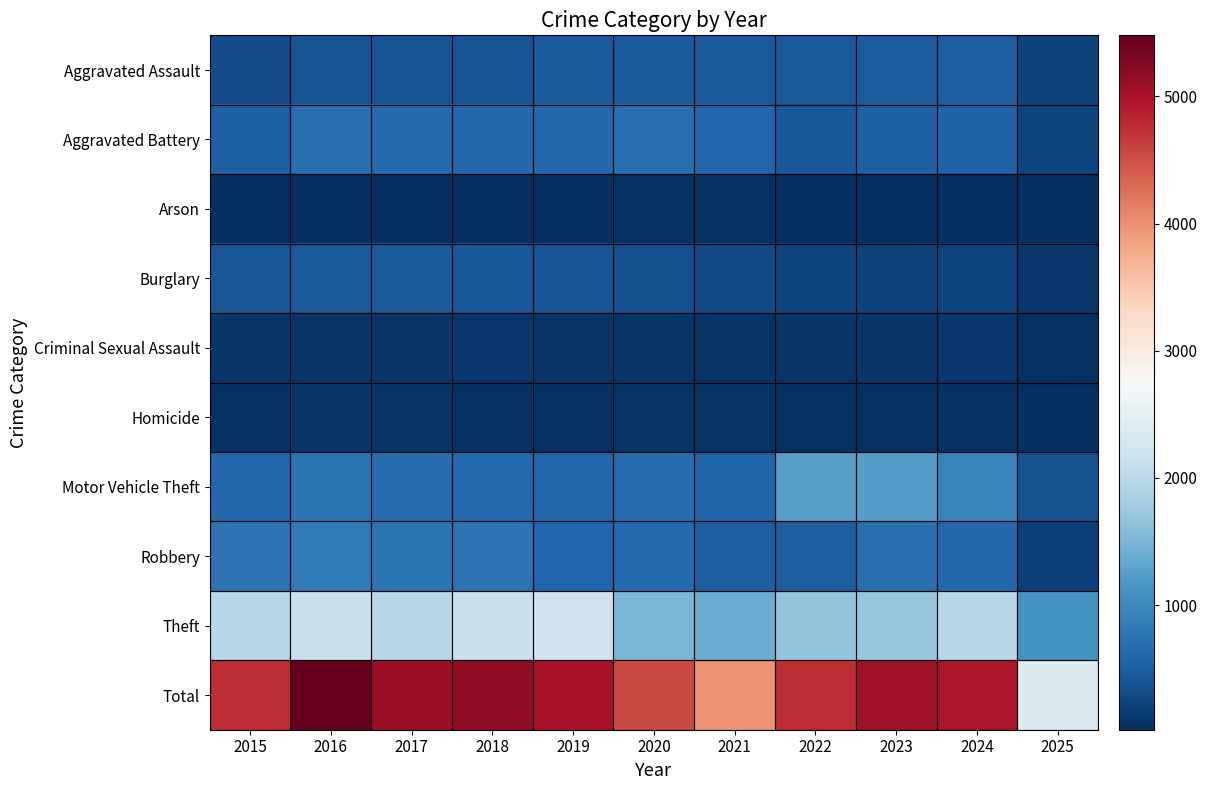

Which series has the widest spread of values?

Total